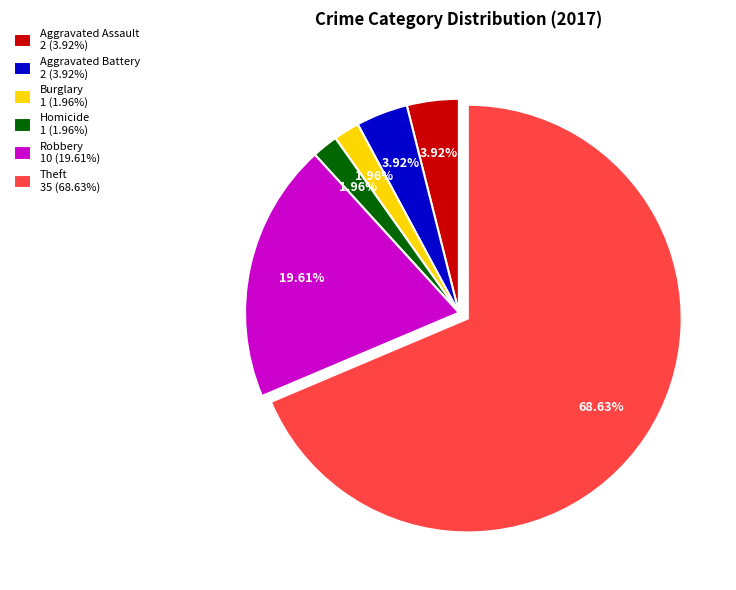

Between Homicide 1 (1.96%) and Robbery 10 (19.61%), which is larger?

Robbery 10 (19.61%)